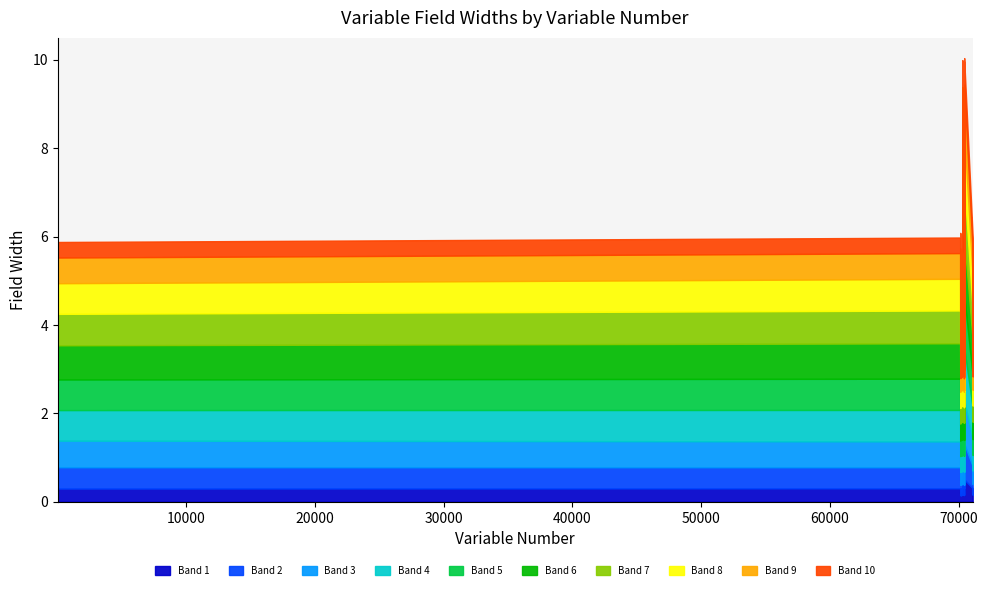

Where is the first local minimum?

70296